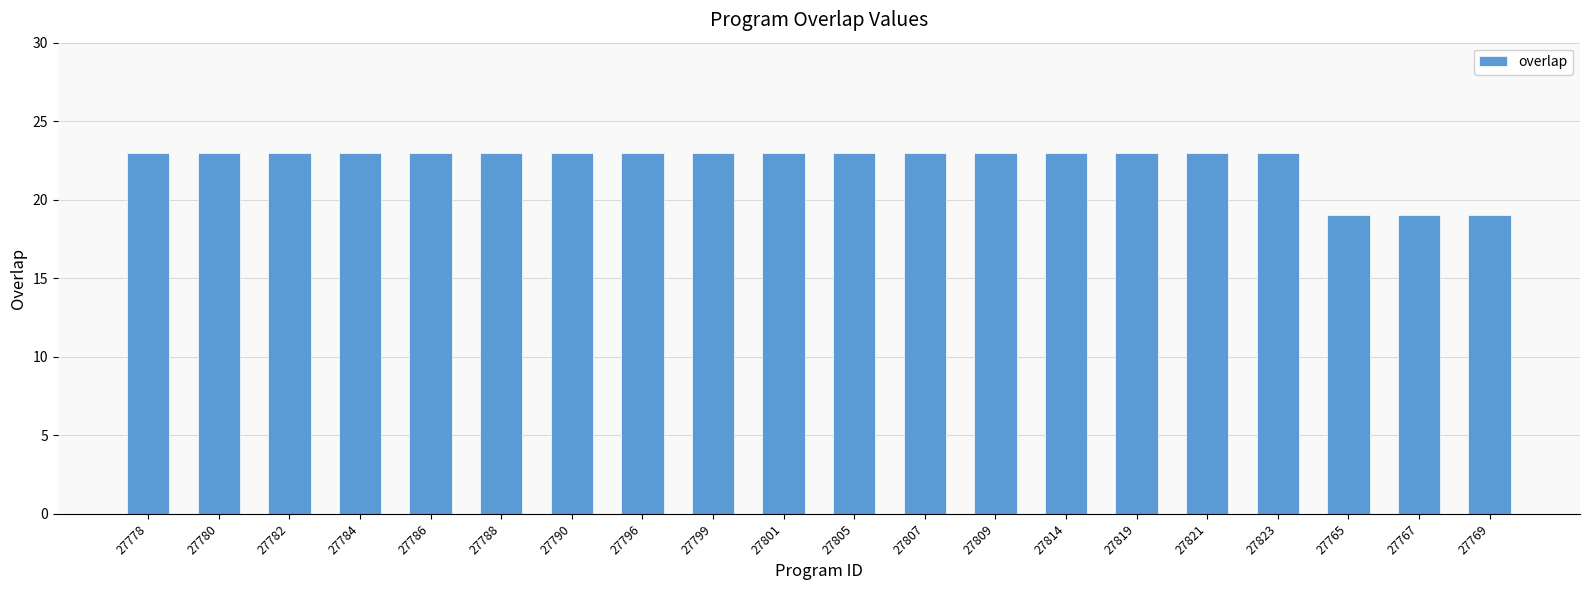

What is the smallest value displayed?

19